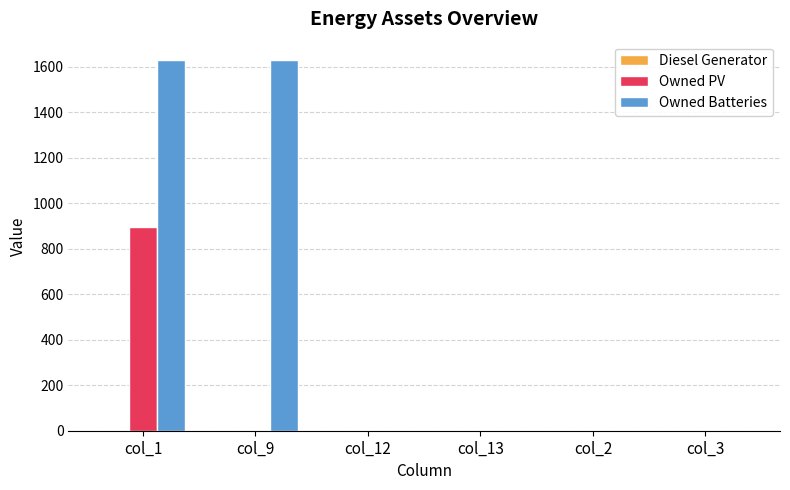

What is the spread (max minus min) of values at col_9?

1629.0